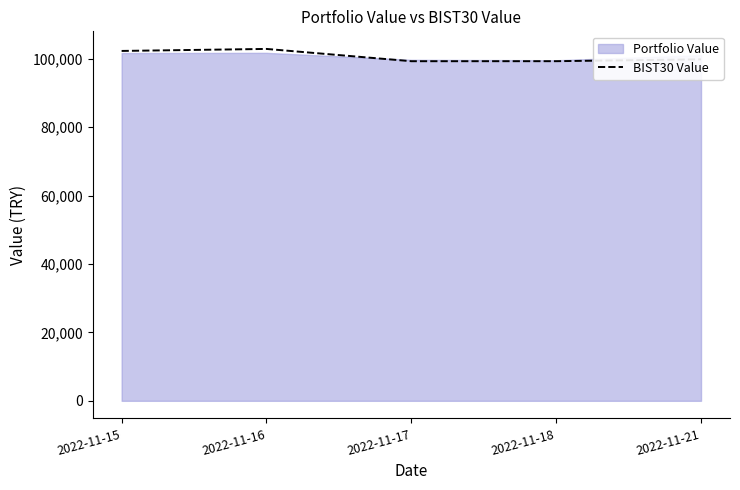

What is the difference between the maximum and minimum values?

3592.8